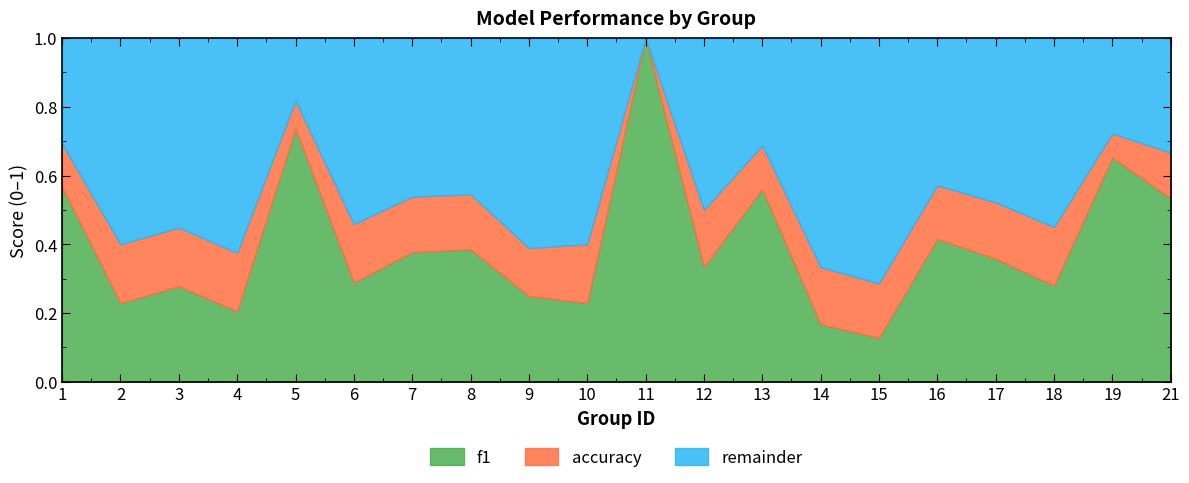

The value of f1 at 4 is 0.2. True or false?

True